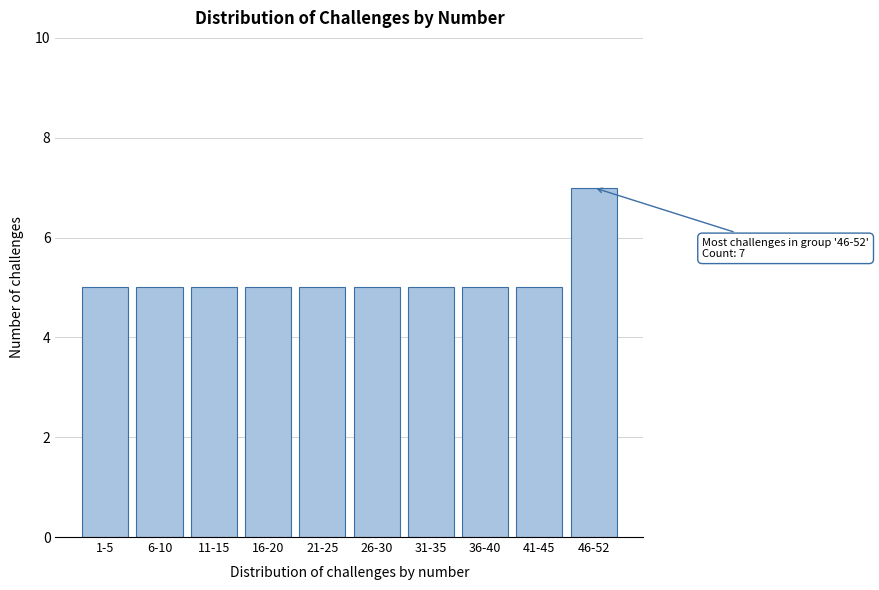

Reading left to right, list all the values displayed in this chart.

1-5=5	6-10=5	11-15=5	16-20=5	21-25=5	26-30=5	31-35=5	36-40=5	41-45=5	46-52=7